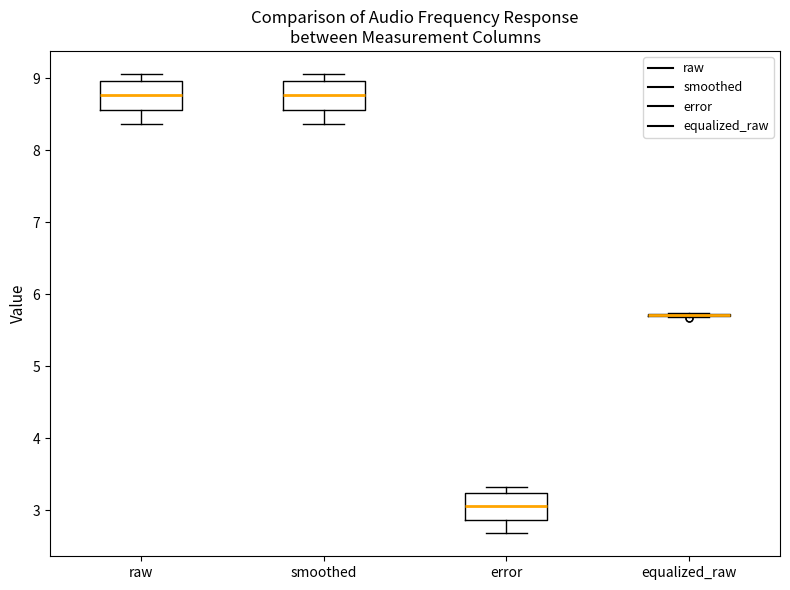

Where is the lower edge of the box for error on the y-axis? The values are not printed on the chart, so give them approximately, as read against the axis.

2.9